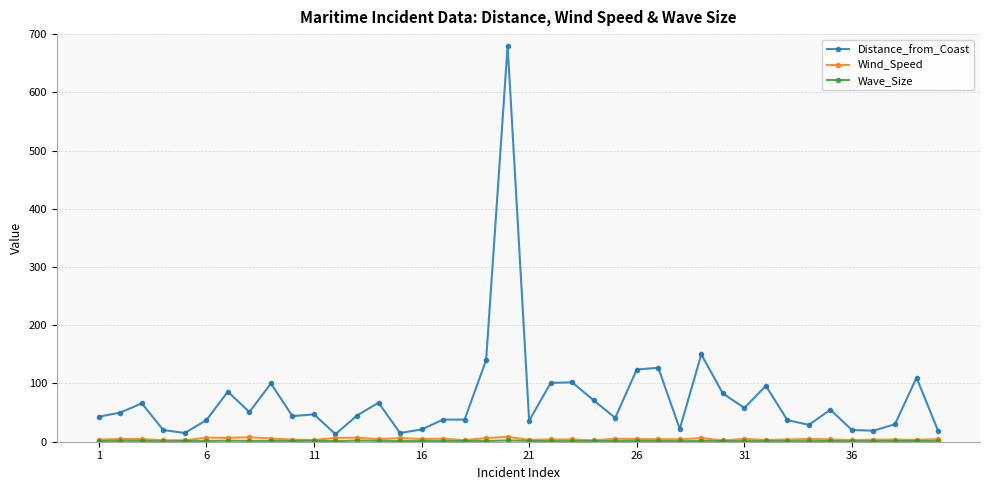

How many lines are shown in the chart?

3